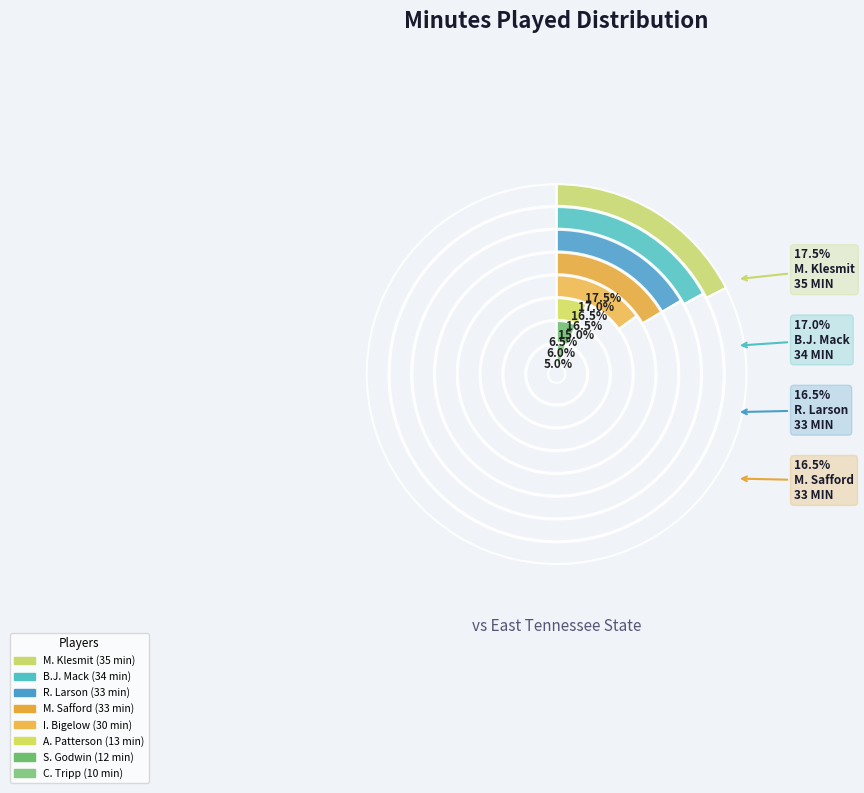

What is the ratio of the value at S. Godwin to the value at R. Larson?

0.4